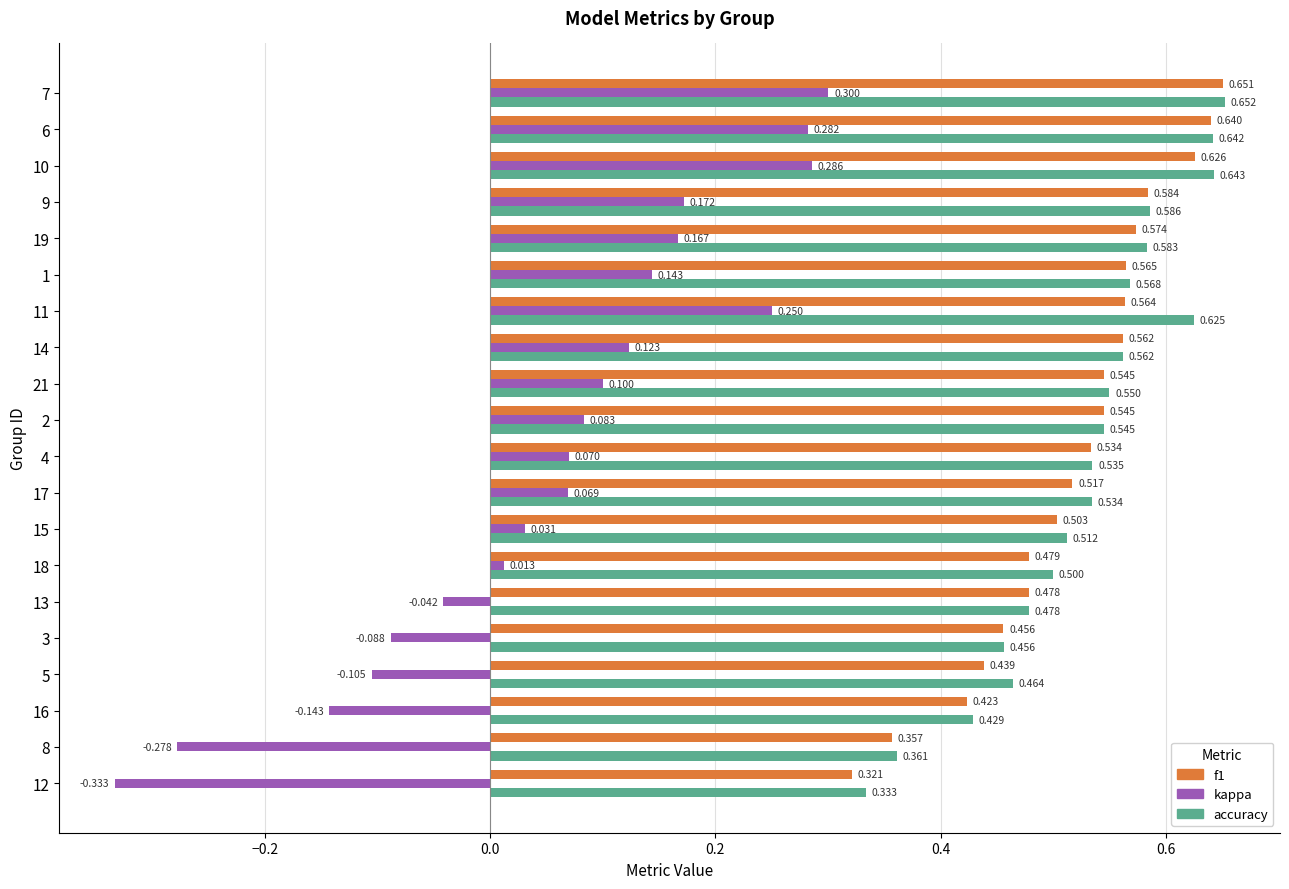

How many series are shown in this chart?

3